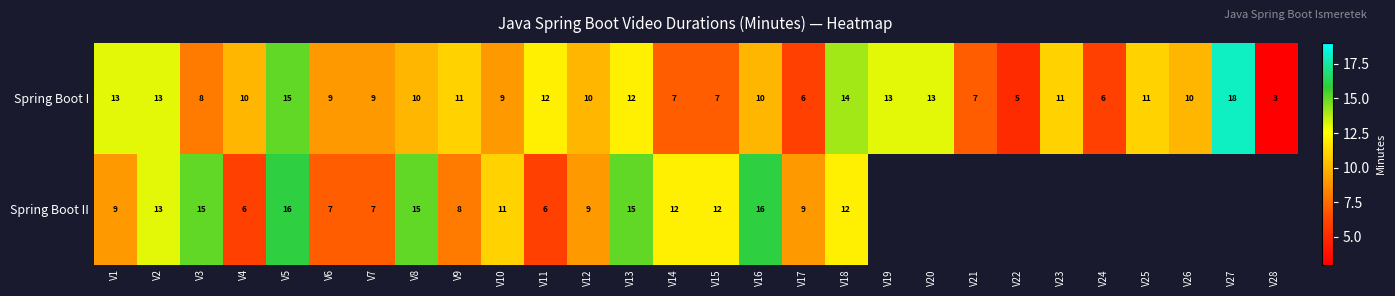

How many categories are shown in the chart?

28